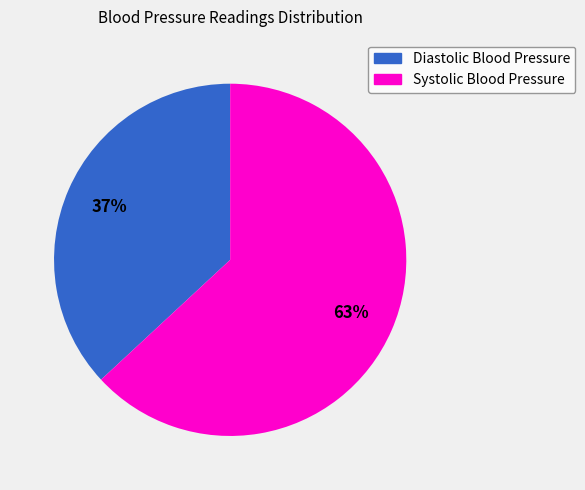

Do Diastolic Blood Pressure and Systolic Blood Pressure together represent more than half of the pie?

Yes